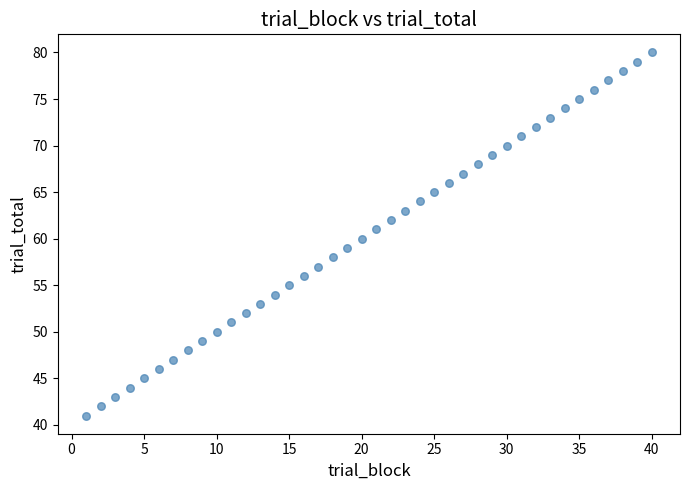

What is the range of X values (max minus min)?

39